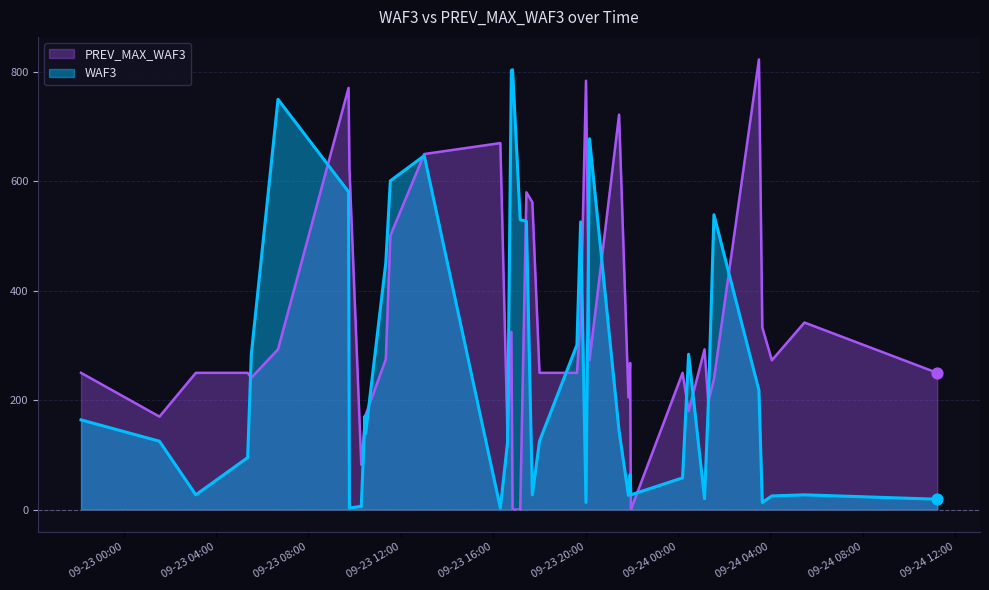

Which series has the widest spread of Y values?

PREV_MAX_WAF3